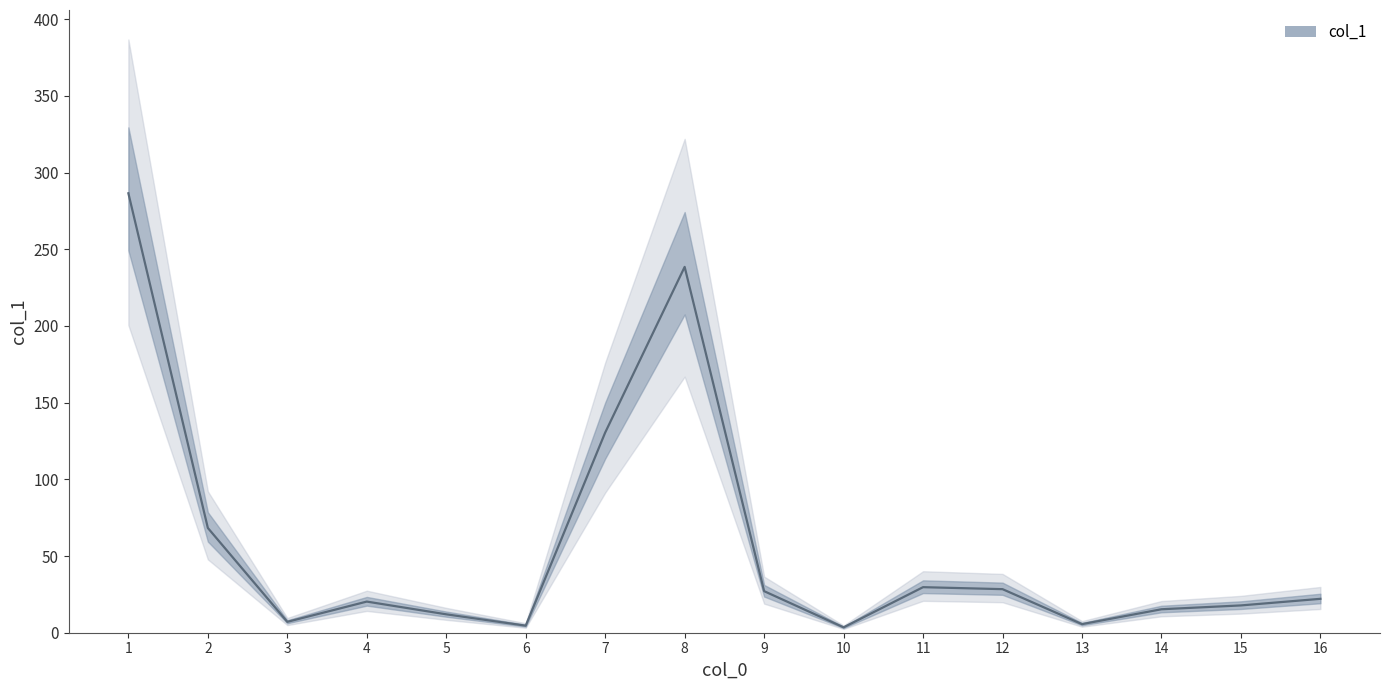

What is the sum of the values at 2 and 14?

83.6